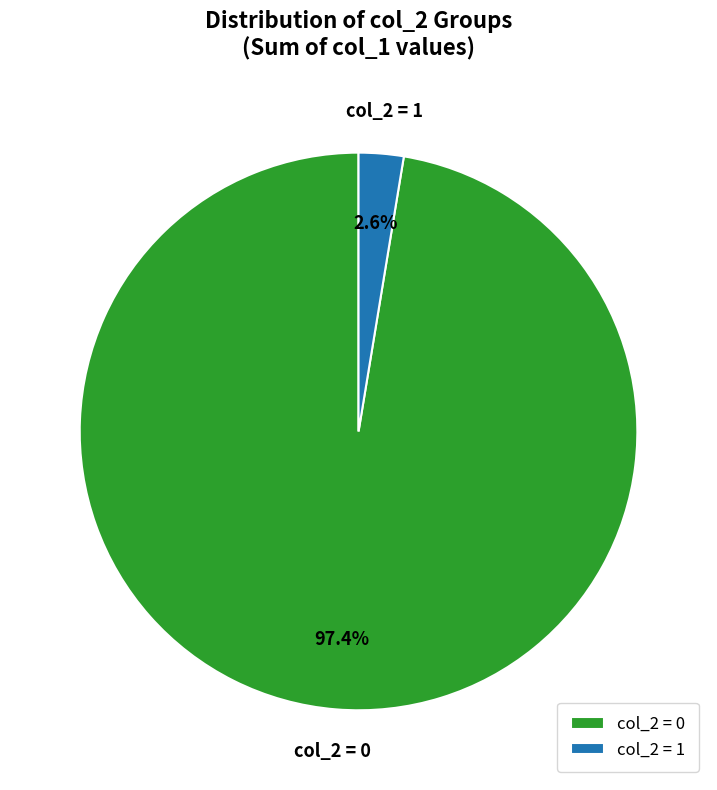

Rank the categories by value from highest to lowest.

col_2 = 0, col_2 = 1